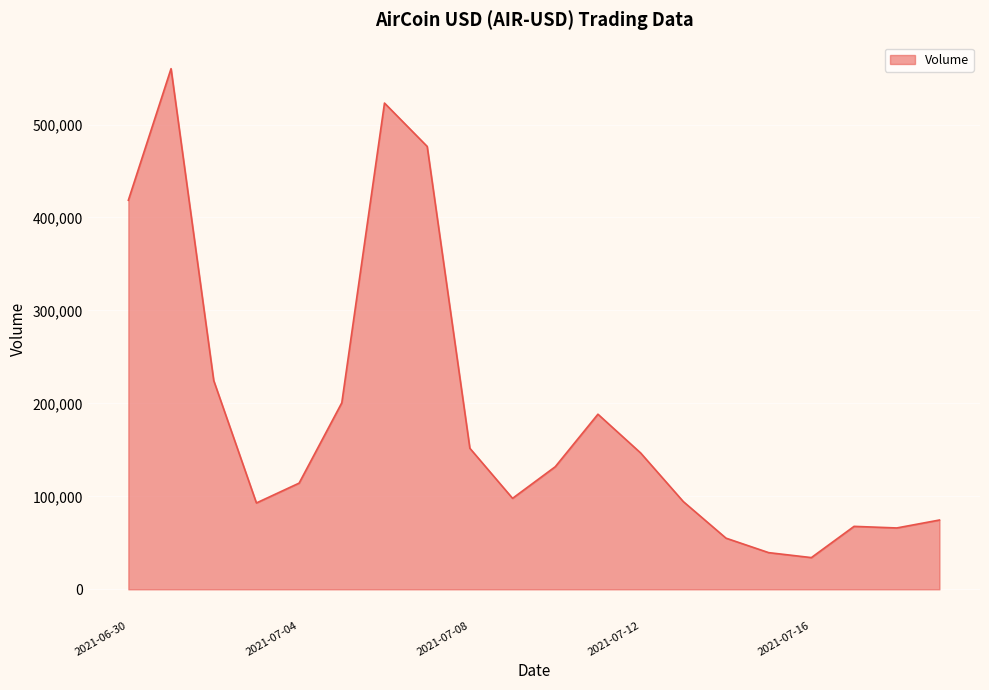

What is the smallest value displayed?

34133